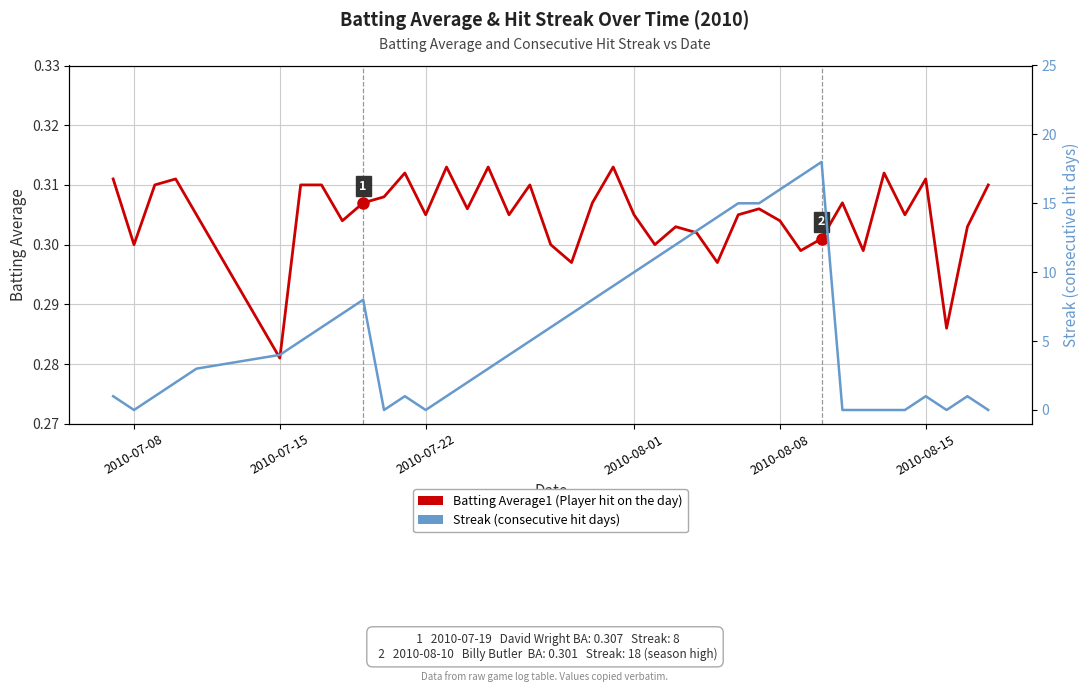

How many interior local peaks does the Streak series have?

5